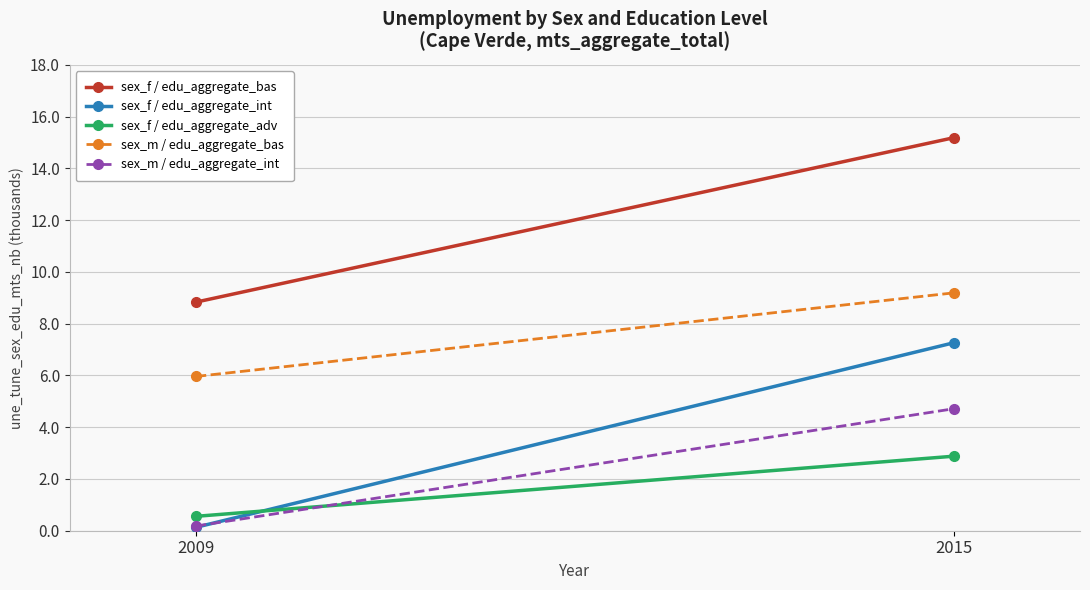

True or false: sex_m / edu_aggregate_bas has a value of 9.2 at 2015.

True